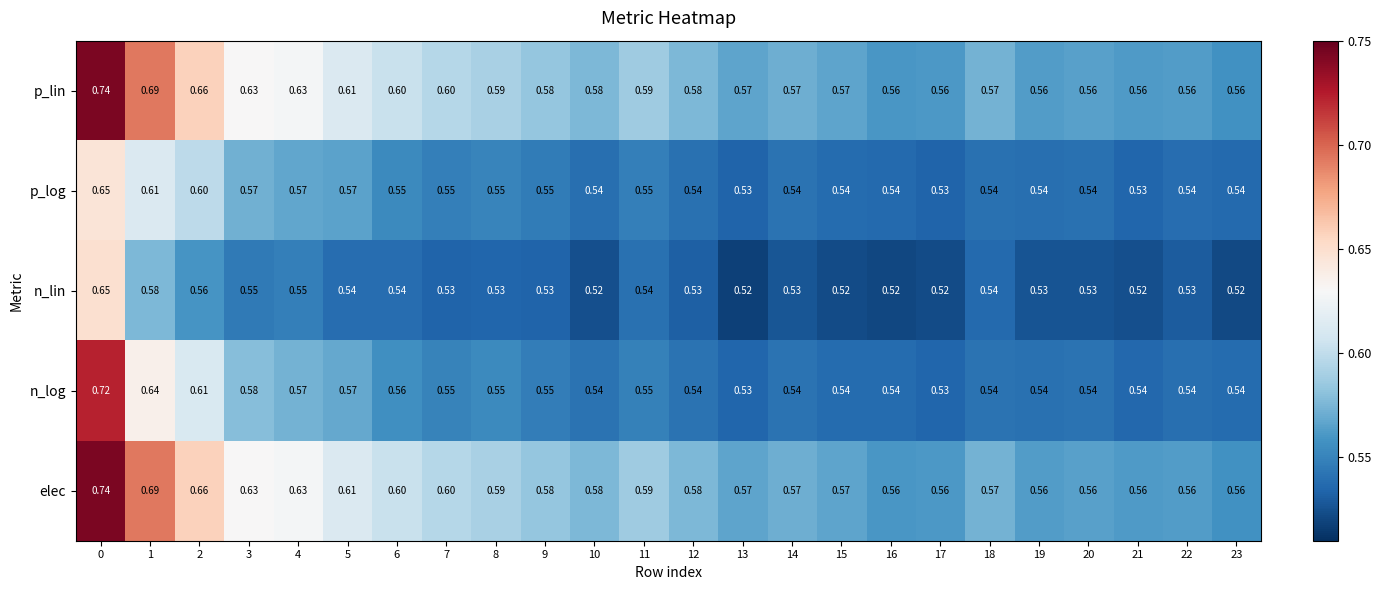

Which series has the widest spread of values?

n_log